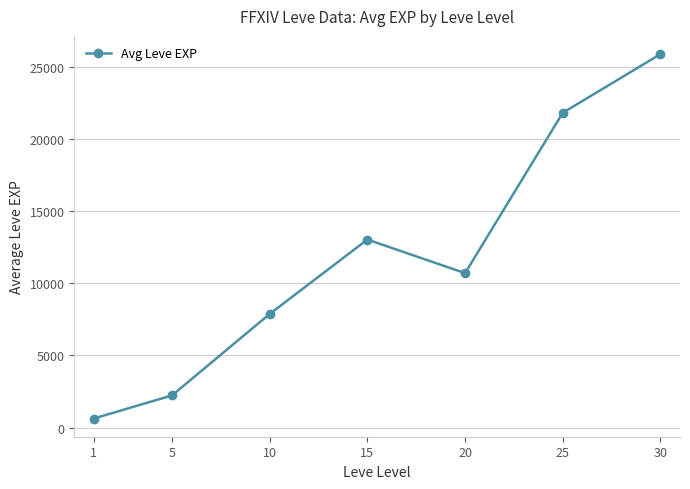

What is the smallest value displayed?

630